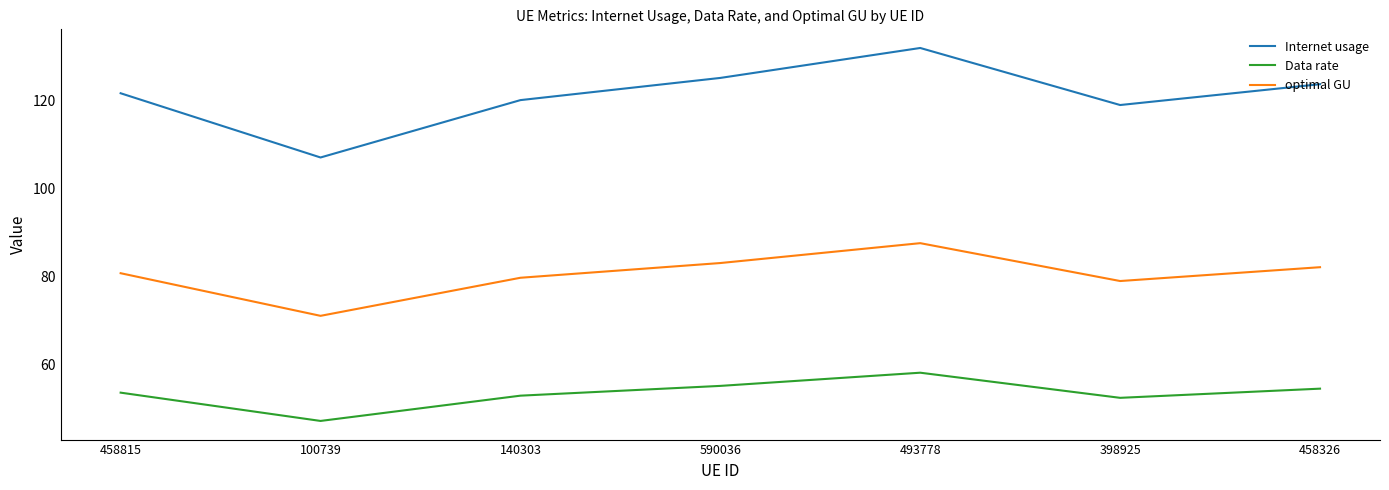

Between 140303 and 493778, which series saw the biggest shift?

Internet usage